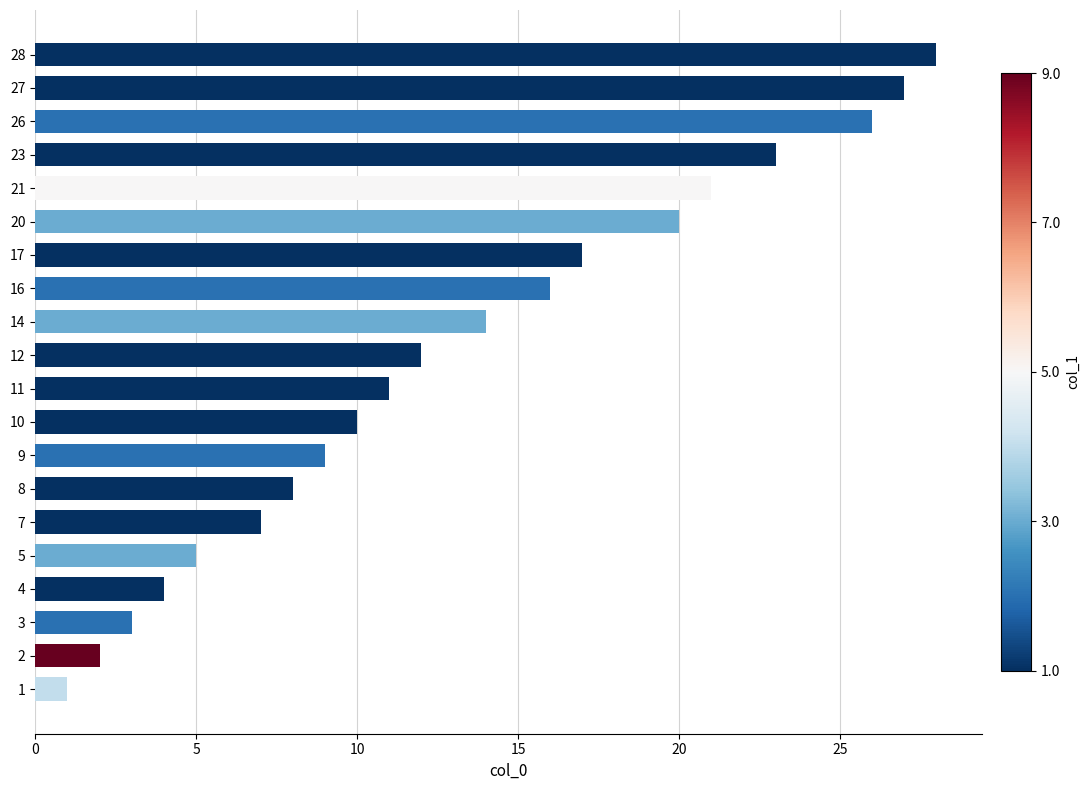

True or false: the data shows 5 at 5.

True